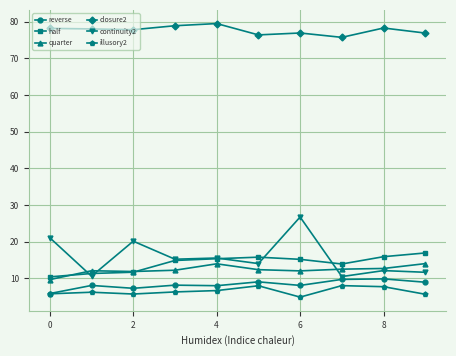

Which series has the largest total across all categories?

closure2